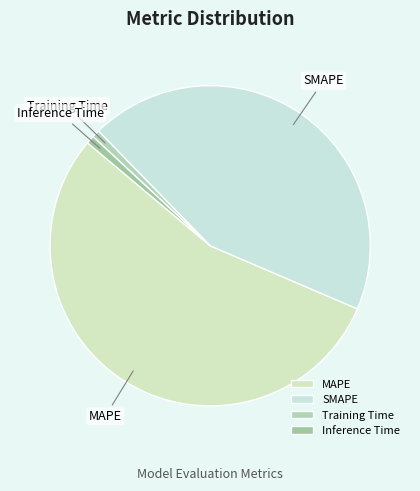

What is the largest slice in the pie chart?

MAPE